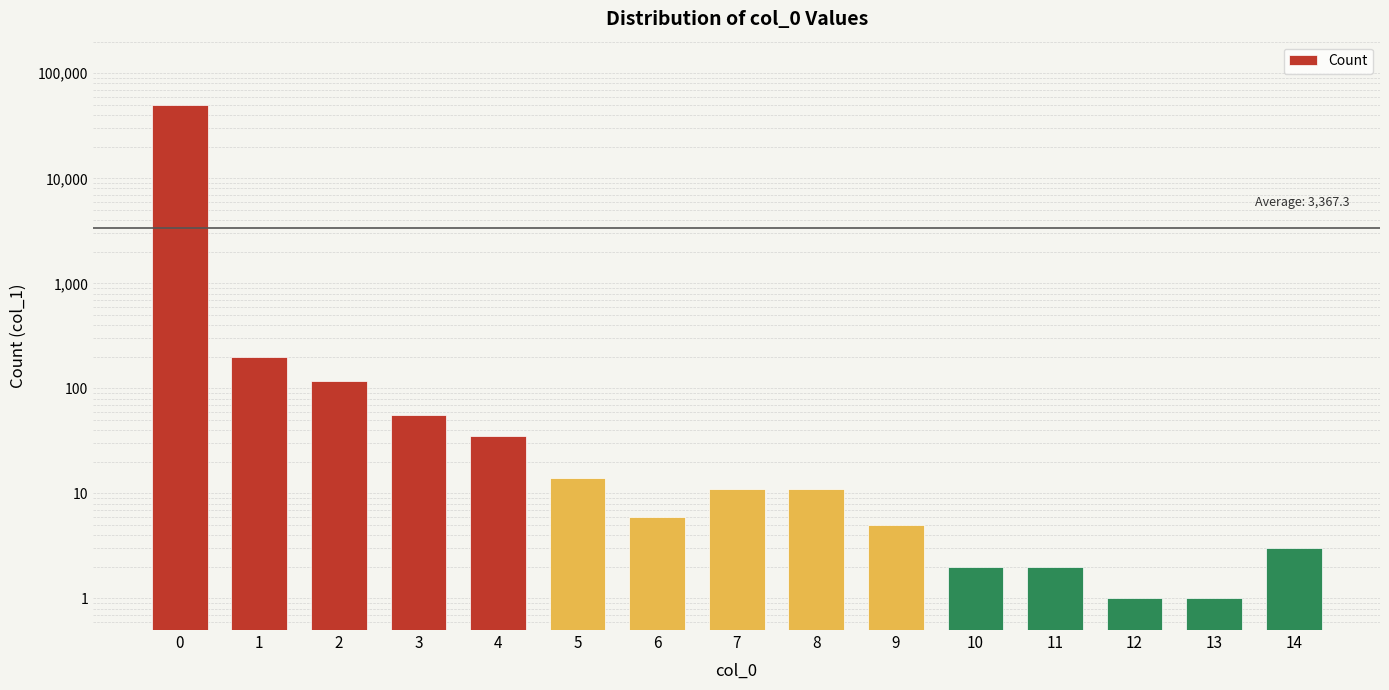

Are the bars horizontal?

No